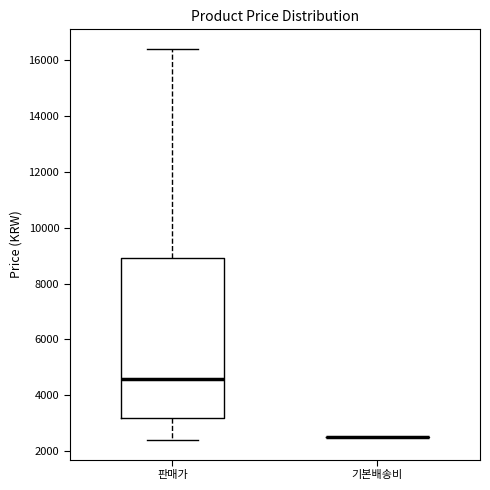

Reading left to right, transcribe this box plot: for each box, give where its median line is, the range the box spans, and where its two whiskers end, as read against the y-axis. The values are not printed on the chart, so give them approximately, as read against the axis.

판매가: median 4600, box 3200 to 9000, whiskers 2400 to 16400
기본배송비: box collapsed to a line at 2600, whiskers 2600 to 2600